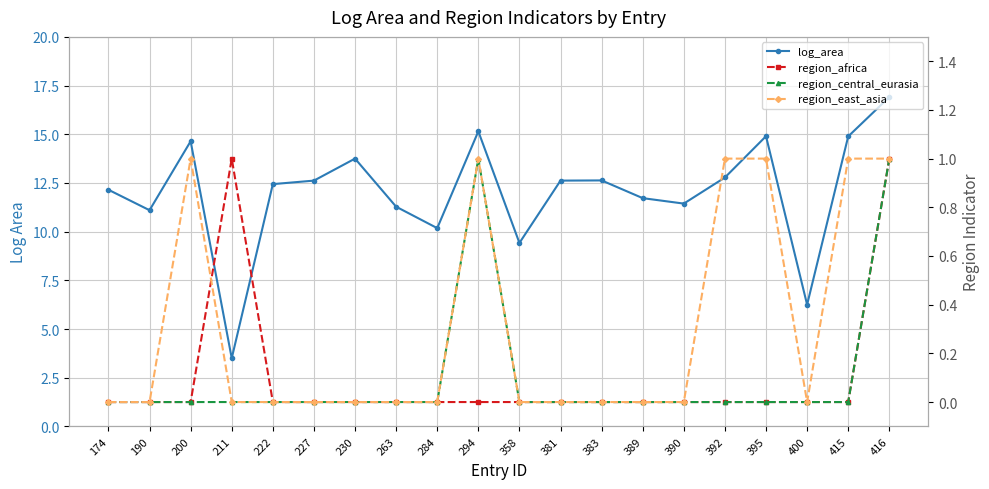

At how many categories does at least one series exceed 6?

19